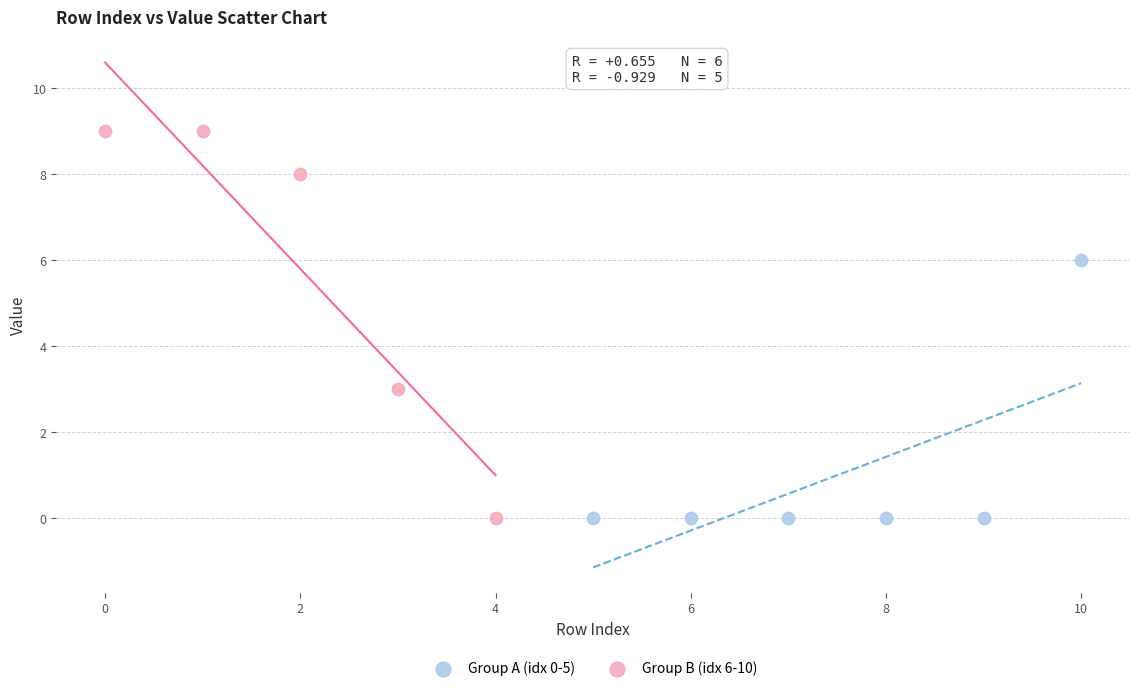

Which series has the largest Y range (max minus min)?

Group B (idx 6-10)